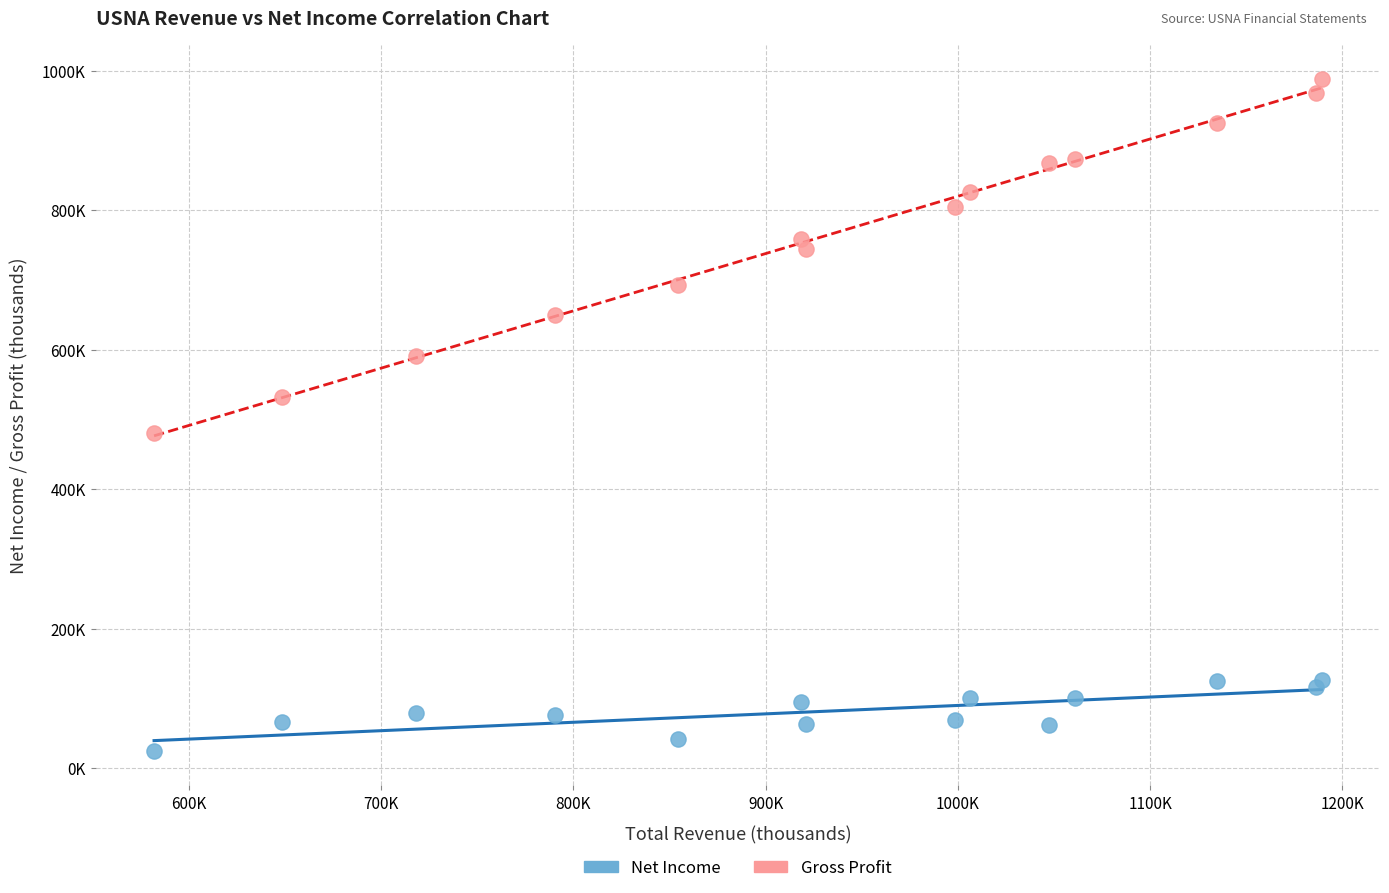

What are all the series names shown in the legend?

Net Income, Gross Profit